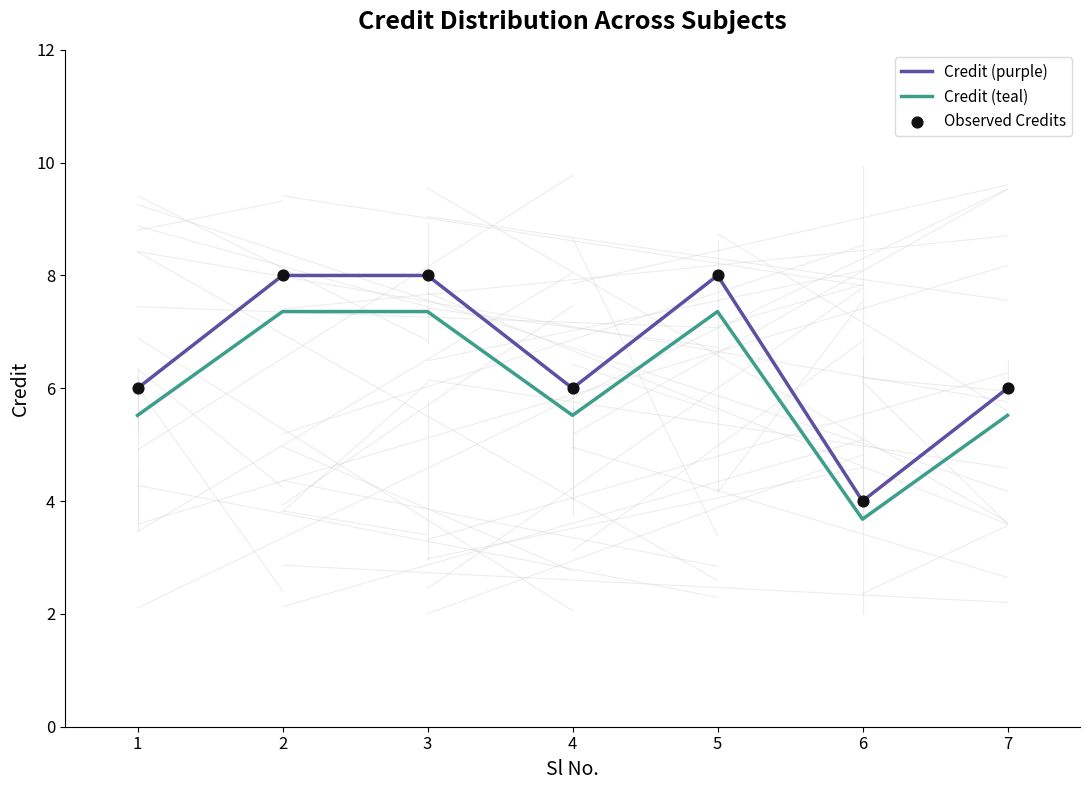

Which series has the largest range (max minus min)?

Credit (purple)